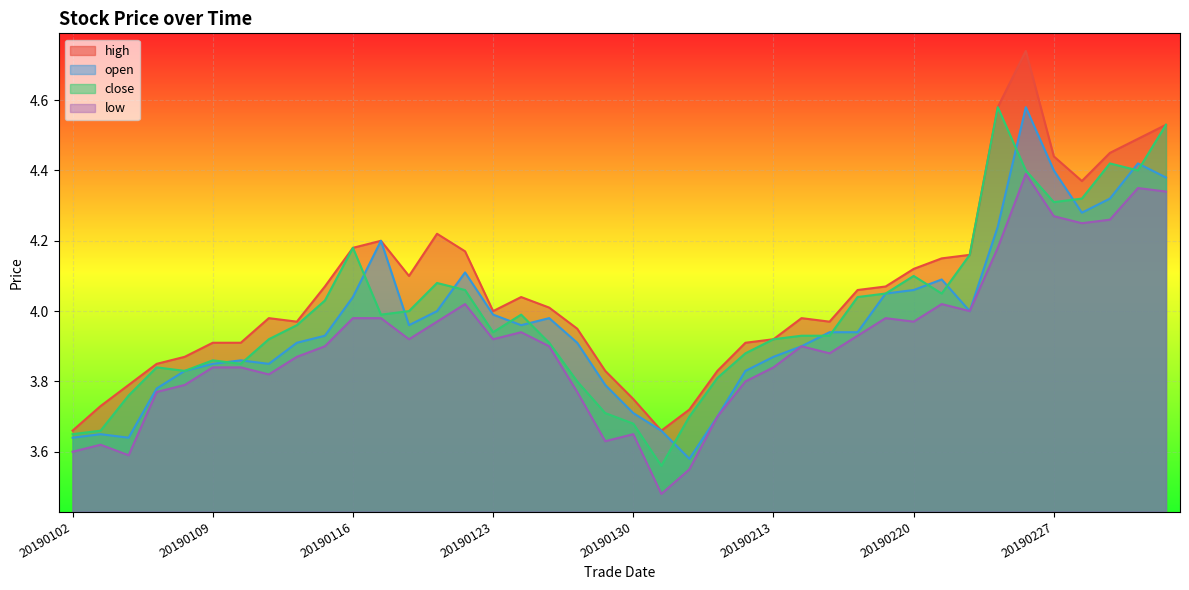

Reading right to left, transcribe all the data shown in this chart.

high: 20190305=4.5	20190304=4.5	20190301=4.5	20190228=4.4	20190227=4.4	20190226=4.7	20190225=4.6	20190222=4.2	20190221=4.2	20190220=4.1	20190219=4.1	20190218=4.1	20190215=4.0	20190214=4.0	20190213=3.9	20190212=3.9	20190211=3.8	20190201=3.7	20190131=3.7	20190130=3.8	20190129=3.8	20190128=4.0	20190125=4.0	20190124=4.0	20190123=4.0	20190122=4.2	20190121=4.2	20190118=4.1	20190117=4.2	20190116=4.2	20190115=4.1	20190114=4.0	20190111=4.0	20190110=3.9	20190109=3.9	20190108=3.9	20190107=3.9	20190104=3.8	20190103=3.7	20190102=3.7
open: 20190305=4.4	20190304=4.4	20190301=4.3	20190228=4.3	20190227=4.4	20190226=4.6	20190225=4.2	20190222=4.0	20190221=4.1	20190220=4.1	20190219=4.0	20190218=3.9	20190215=3.9	20190214=3.9	20190213=3.9	20190212=3.8	20190211=3.7	20190201=3.6	20190131=3.7	20190130=3.7	20190129=3.8	20190128=3.9	20190125=4.0	20190124=4.0	20190123=4.0	20190122=4.1	20190121=4.0	20190118=4.0	20190117=4.2	20190116=4.0	20190115=3.9	20190114=3.9	20190111=3.9	20190110=3.9	20190109=3.9	20190108=3.8	20190107=3.8	20190104=3.6	20190103=3.6	20190102=3.6
close: 20190305=4.5	20190304=4.4	20190301=4.4	20190228=4.3	20190227=4.3	20190226=4.4	20190225=4.6	20190222=4.2	20190221=4.0	20190220=4.1	20190219=4.0	20190218=4.0	20190215=3.9	20190214=3.9	20190213=3.9	20190212=3.9	20190211=3.8	20190201=3.7	20190131=3.6	20190130=3.7	20190129=3.7	20190128=3.8	20190125=3.9	20190124=4.0	20190123=3.9	20190122=4.1	20190121=4.1	20190118=4.0	20190117=4.0	20190116=4.2	20190115=4.0	20190114=4.0	20190111=3.9	20190110=3.9	20190109=3.9	20190108=3.8	20190107=3.8	20190104=3.8	20190103=3.7	20190102=3.6
low: 20190305=4.3	20190304=4.3	20190301=4.3	20190228=4.2	20190227=4.3	20190226=4.4	20190225=4.2	20190222=4.0	20190221=4.0	20190220=4.0	20190219=4.0	20190218=3.9	20190215=3.9	20190214=3.9	20190213=3.8	20190212=3.8	20190211=3.7	20190201=3.5	20190131=3.5	20190130=3.6	20190129=3.6	20190128=3.8	20190125=3.9	20190124=3.9	20190123=3.9	20190122=4.0	20190121=4.0	20190118=3.9	20190117=4.0	20190116=4.0	20190115=3.9	20190114=3.9	20190111=3.8	20190110=3.8	20190109=3.8	20190108=3.8	20190107=3.8	20190104=3.6	20190103=3.6	20190102=3.6